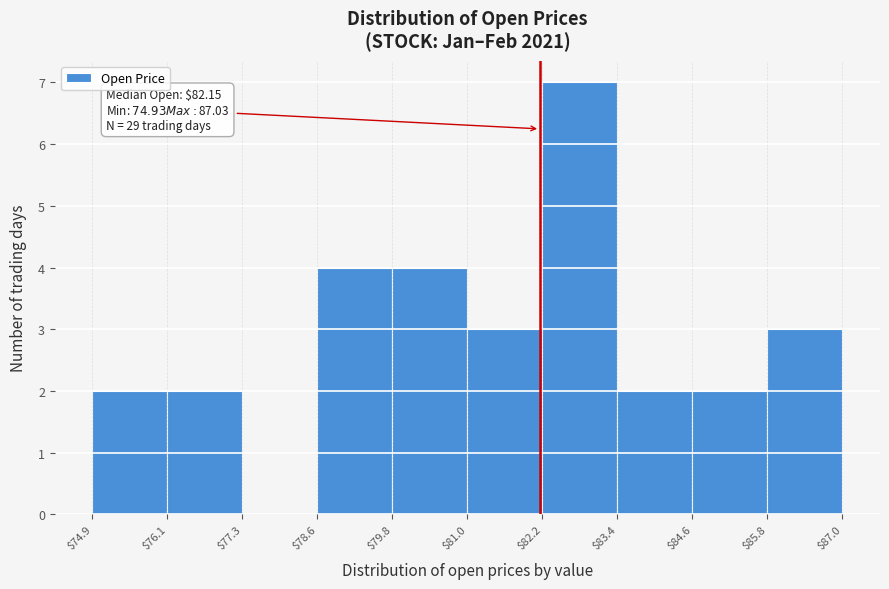

Over which range of the x-axis is the bar tallest?

$82.2 to $83.4